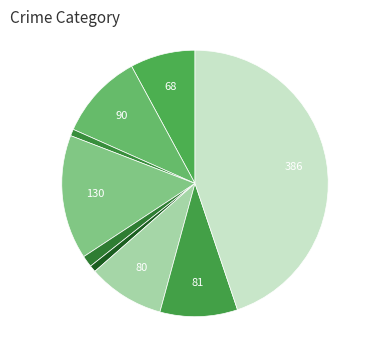

How many segments does this pie chart have?

9